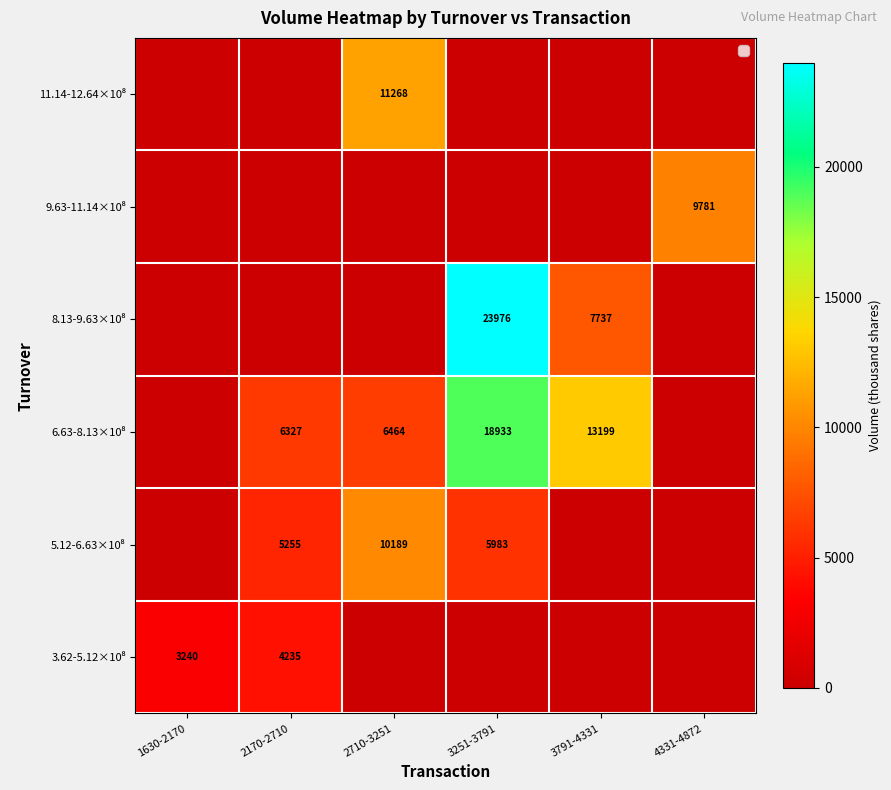

What is the total value across all series at 3791-4331?

20936.4